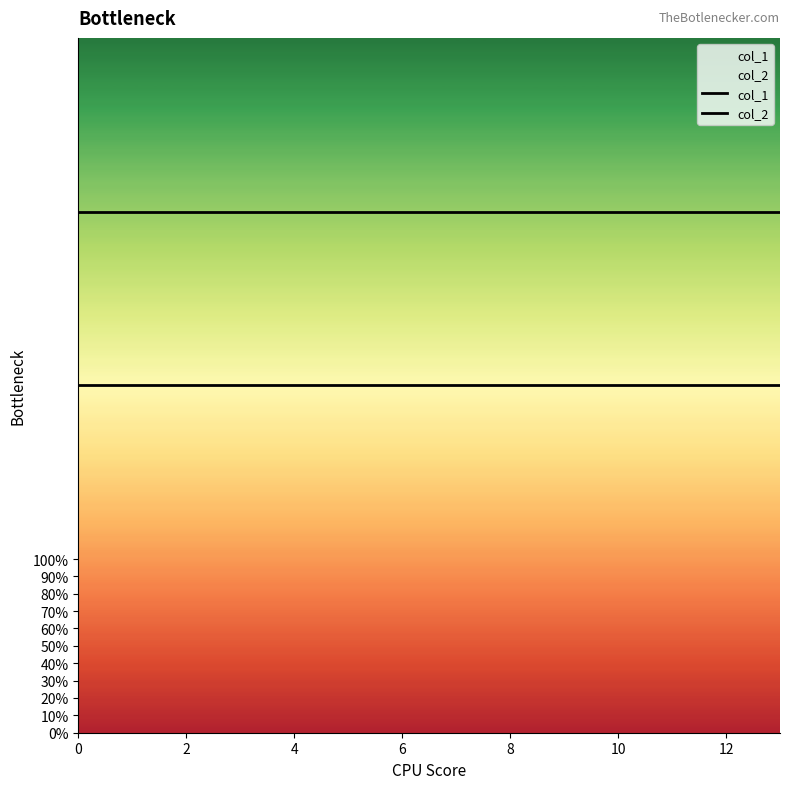

What is the value of the col_1 point at the 12th from the left?

2